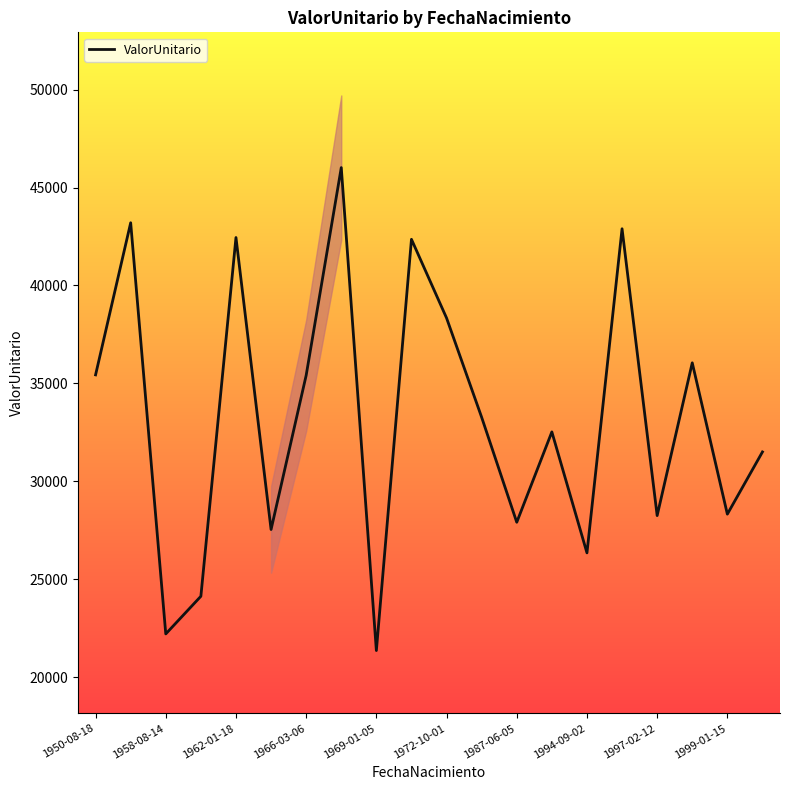

Reading left to right, extract all data points from this chart.

35440.0	43201.5	22220.9	24141.9	42447.7	27548.5	35415.4	46015.8	21372.6	42356.7	38340.2	33273.5	27917.8	32528.6	26356.6	42895.0	28258.5	36053.7	28332.3	31507.3